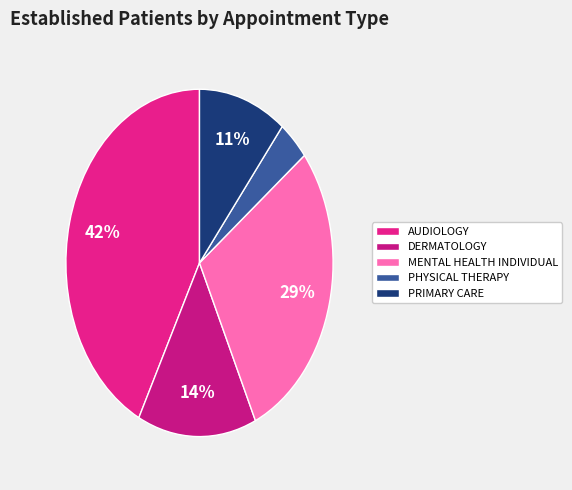

The DERMATOLOGY slice represents 6% of the pie. True or false?

False